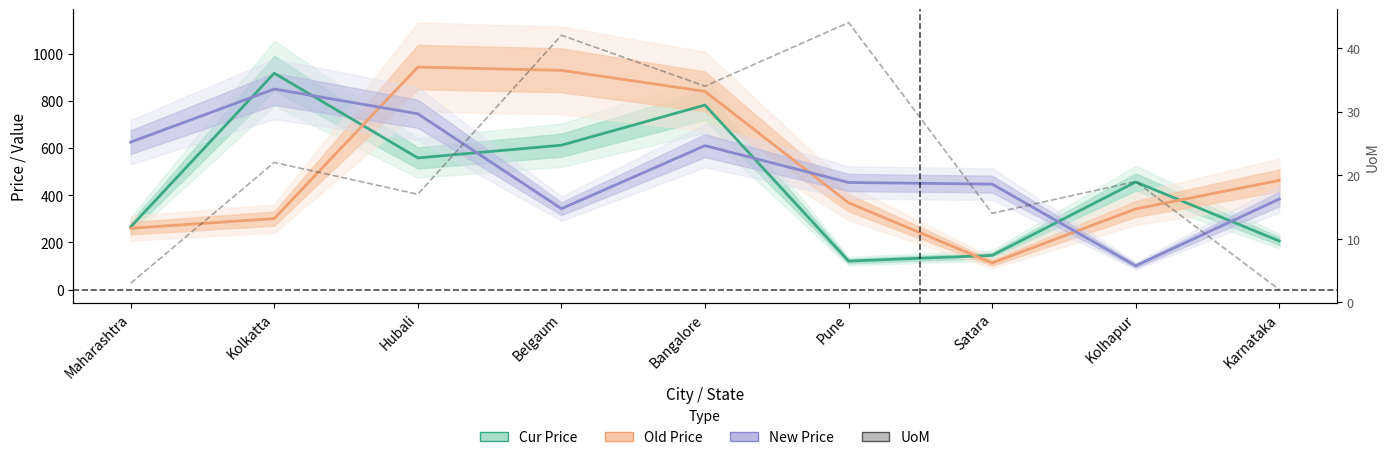

What is the label of the 3rd point from the right?

Satara